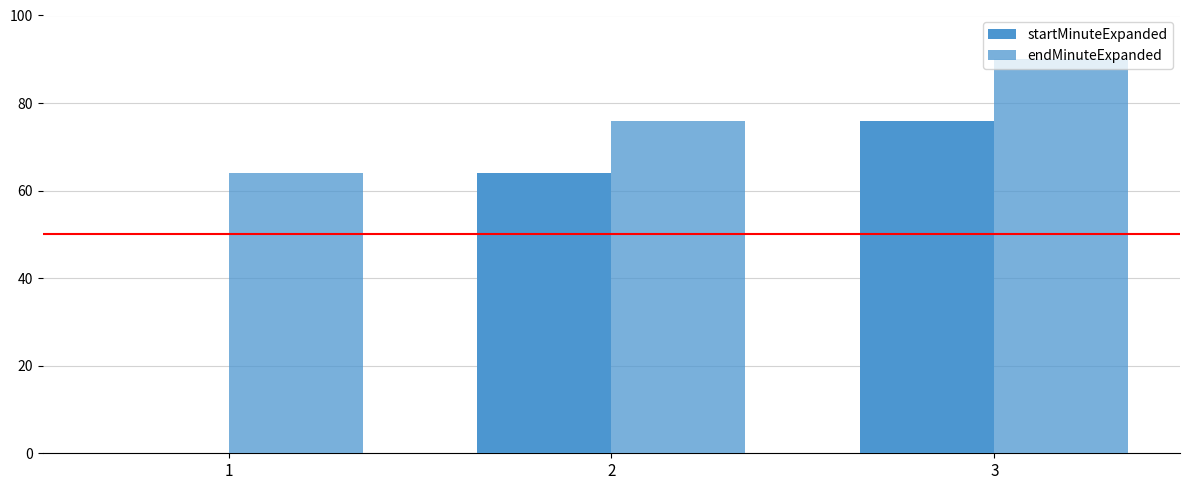

Rank the series by their maximum value, from lowest to highest.

startMinuteExpanded, endMinuteExpanded